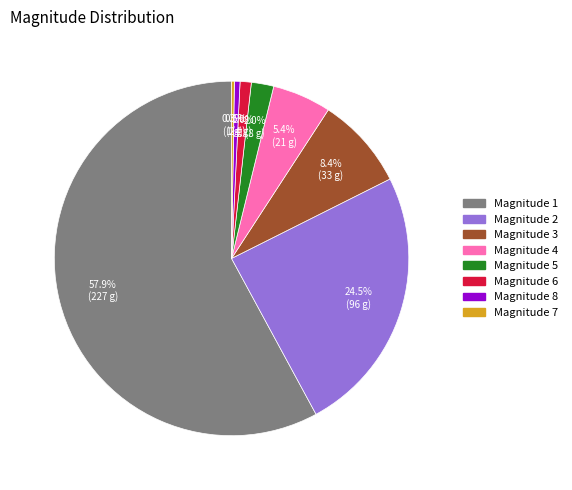

Approximately how many times larger is the value at Magnitude 5 compared to Magnitude 6?

2.0